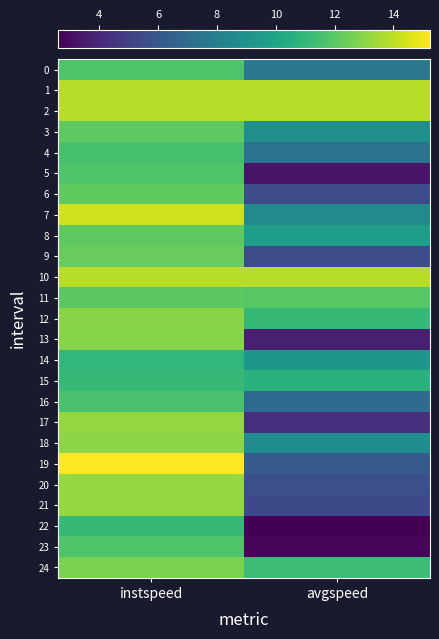

How many categories are shown in the chart?

2